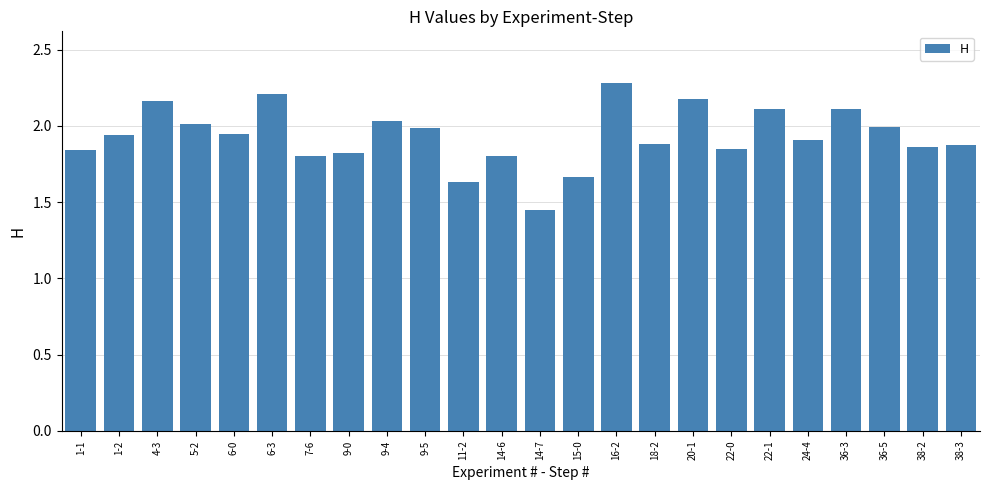

What is the ratio of the value at 9-0 to the value at 18-2?

1.0